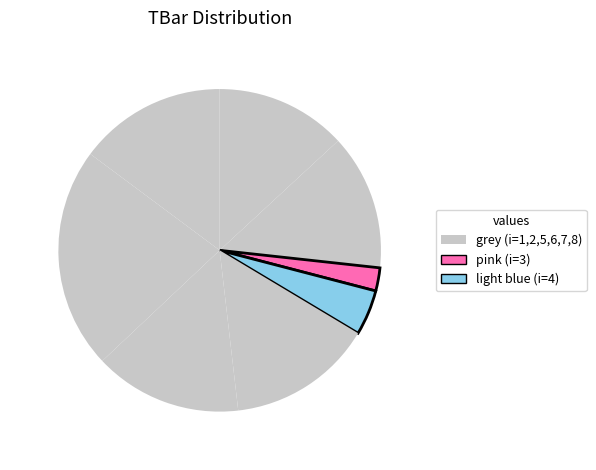

Does any single category account for the majority?

No